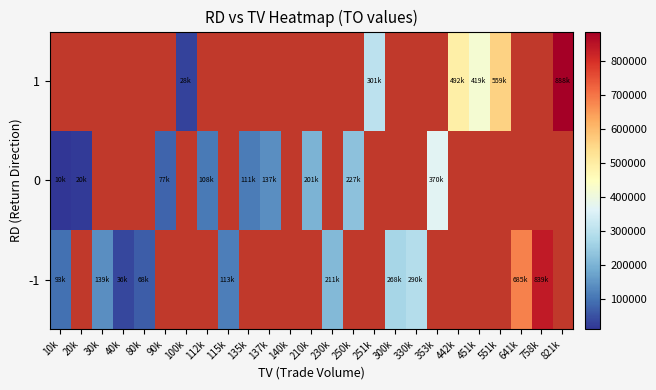

What value does the 1 series have at 451k?

419970.0